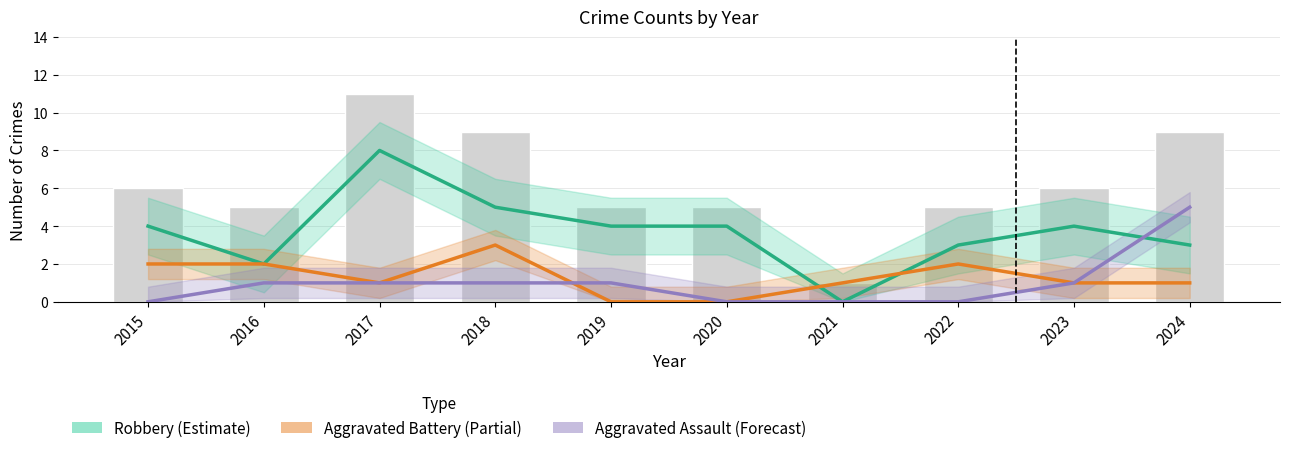

How many Aggravated Battery values are between 1 and 2?

7